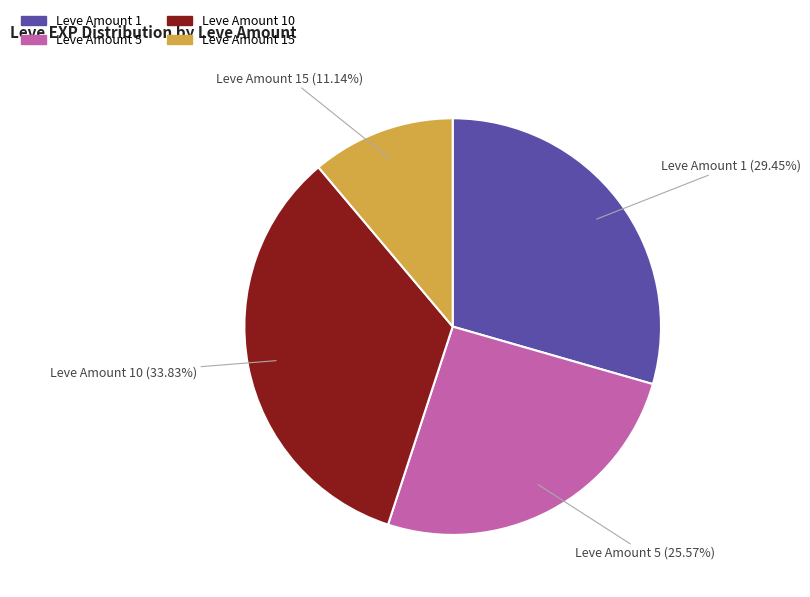

To the nearest percent, what is the average slice percentage?

25%